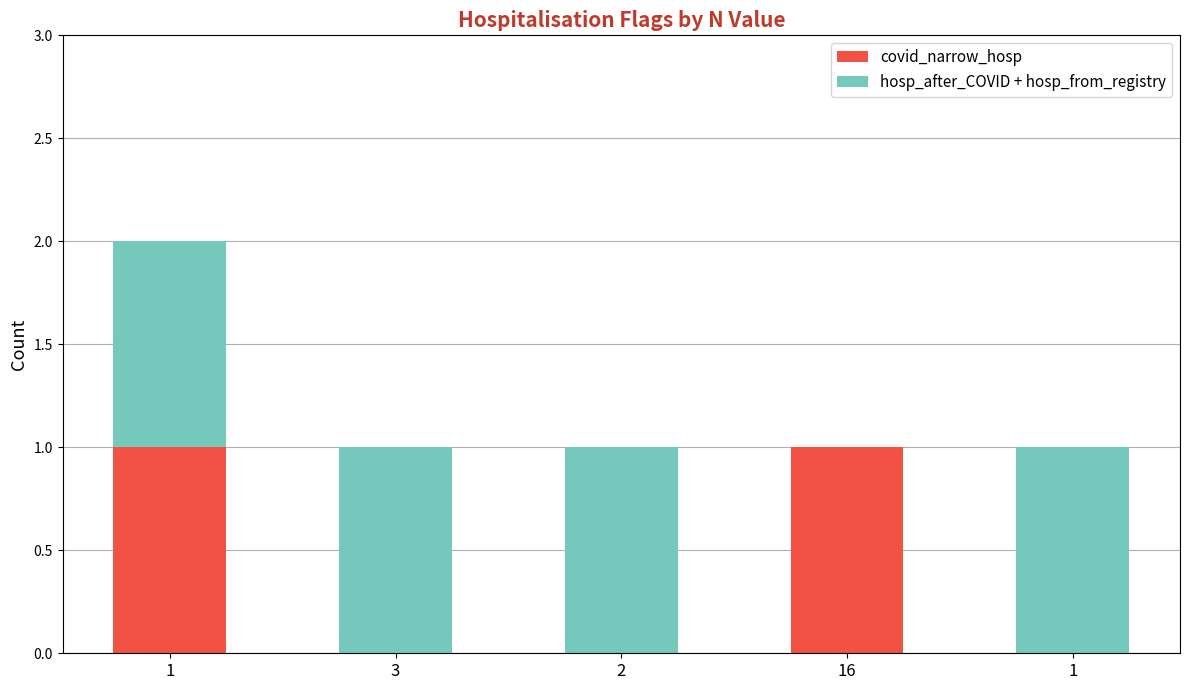

What are all the series names shown in the legend?

covid_narrow_hosp, hosp_after_COVID + hosp_from_registry